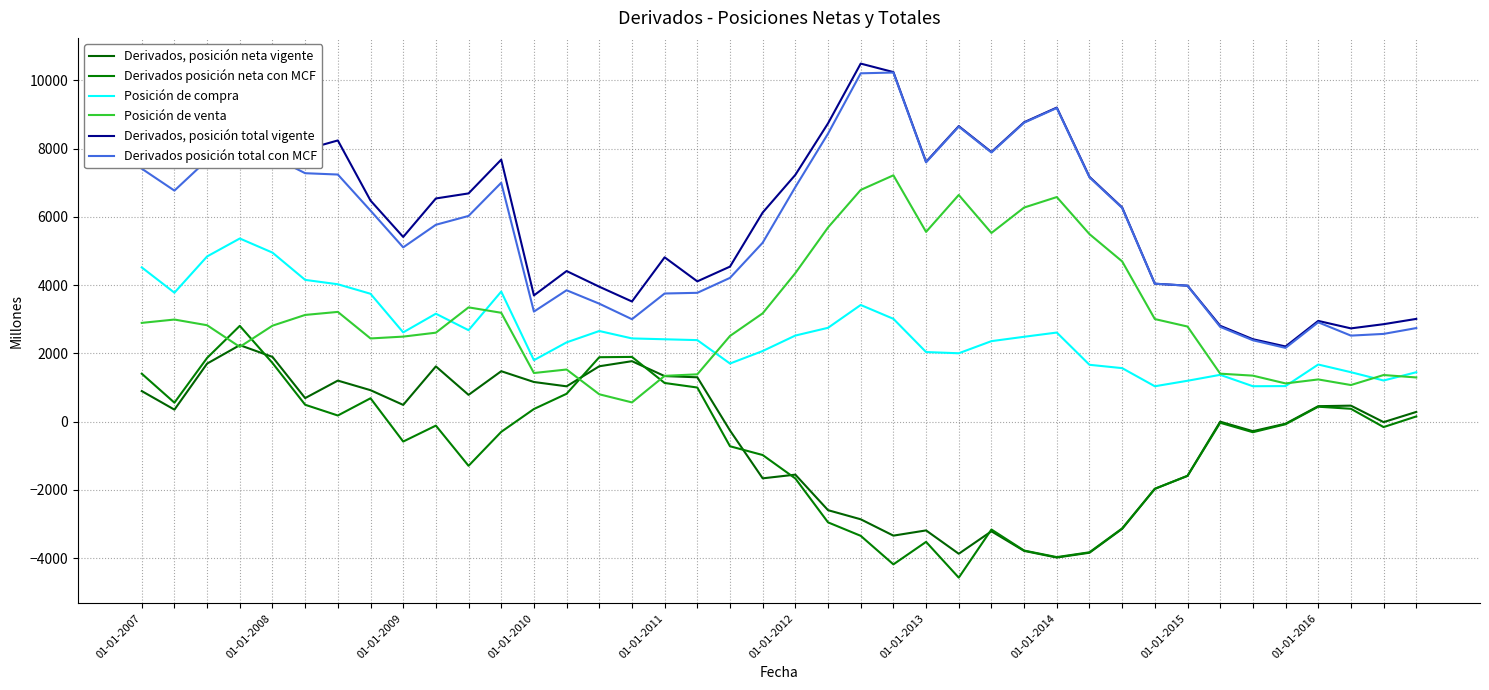

What is the greatest value displayed?

10491